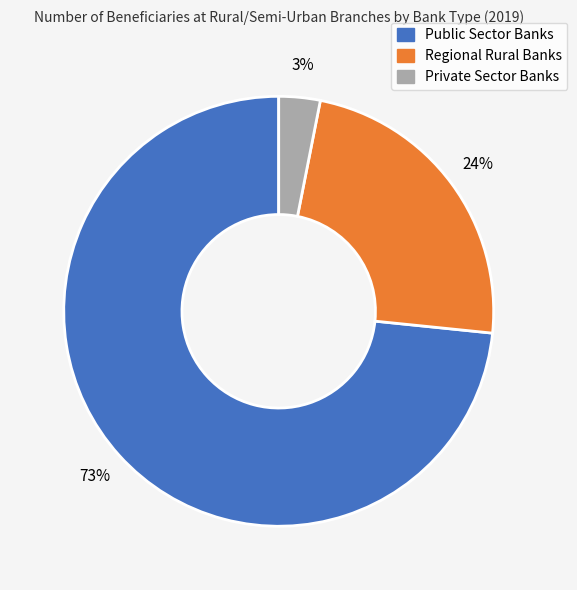

Is the sum of Private Sector Banks and Public Sector Banks greater than half?

Yes